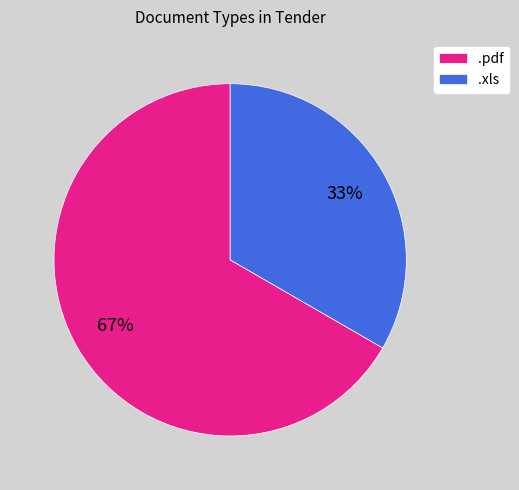

To the nearest percent, what is the combined percentage of .xls and .pdf?

100%